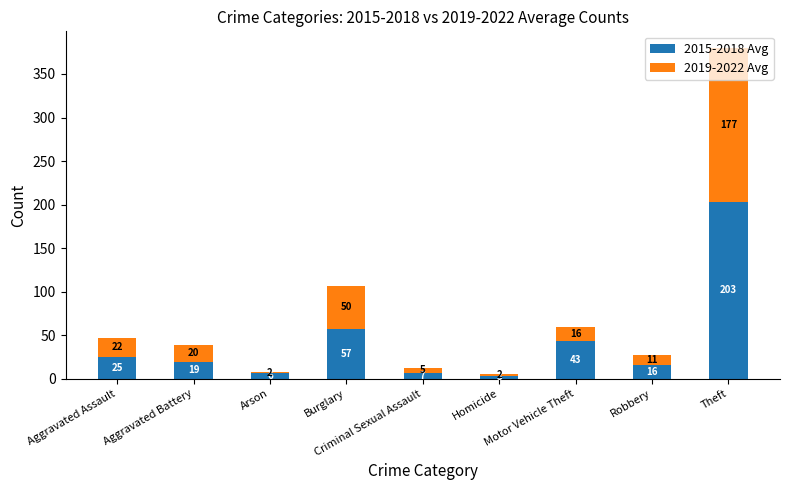

At which label does 2015-2018 Avg first exceed 19?

Aggravated Assault